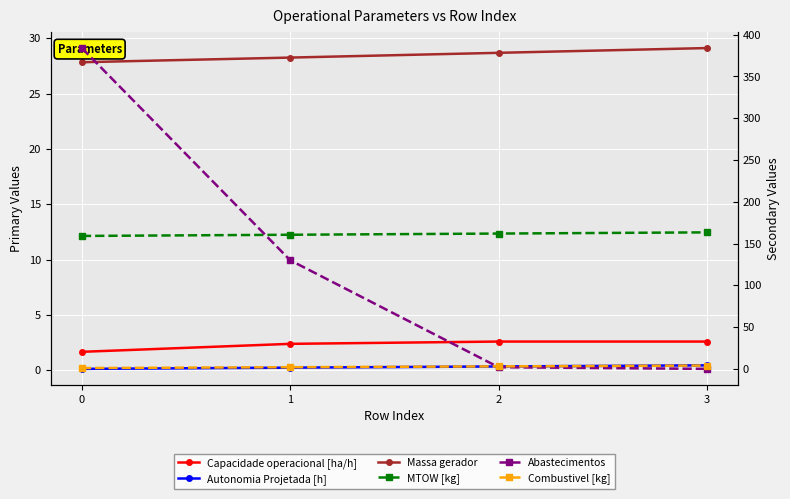

What is the difference between the maximum and minimum values in the MTOW [kg] series?

4.3